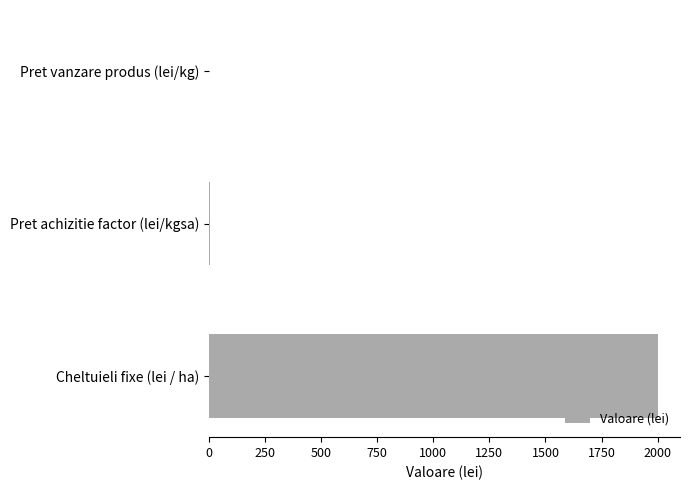

What is the sum of all values?

2002.7